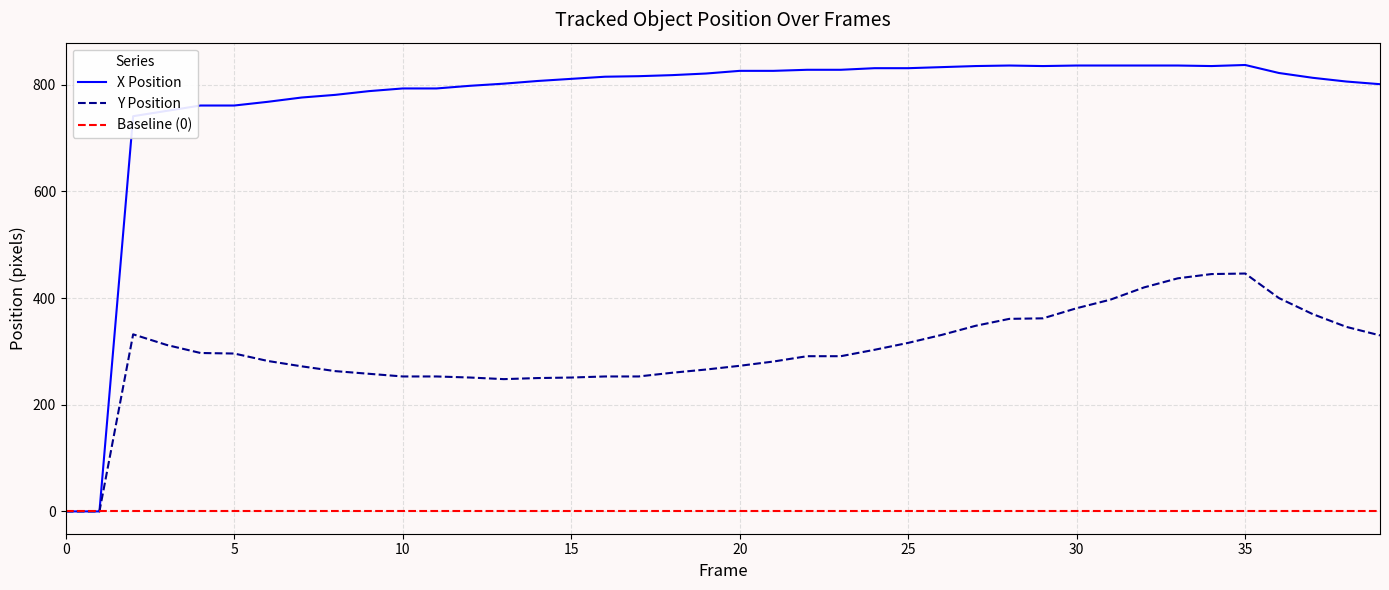

Is it true that X Position equals 208 at 22?

False